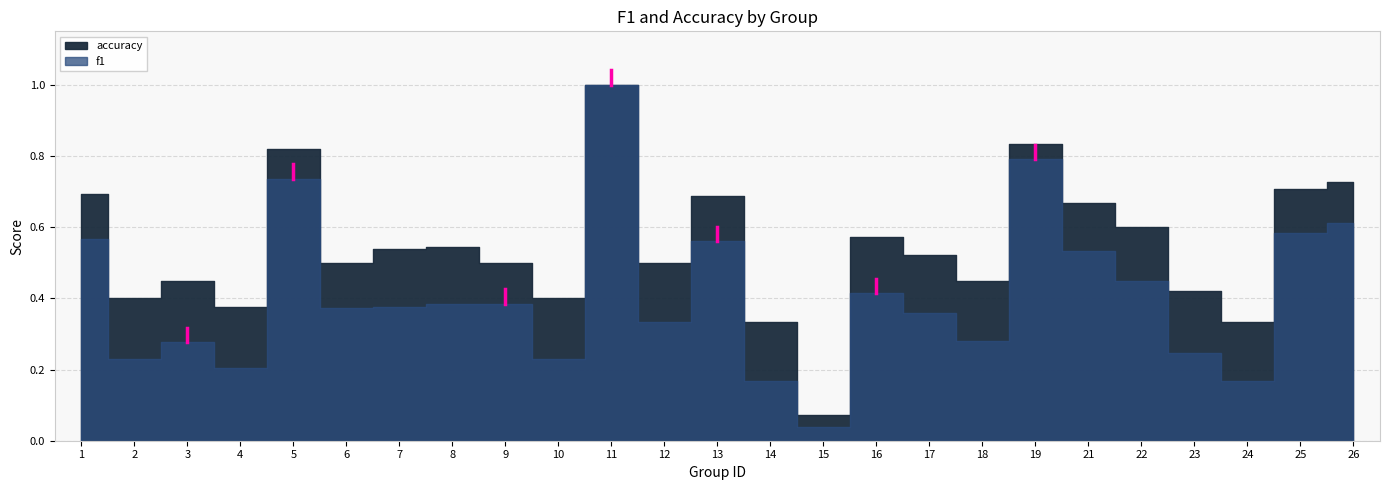

Which series has the widest spread of values?

f1